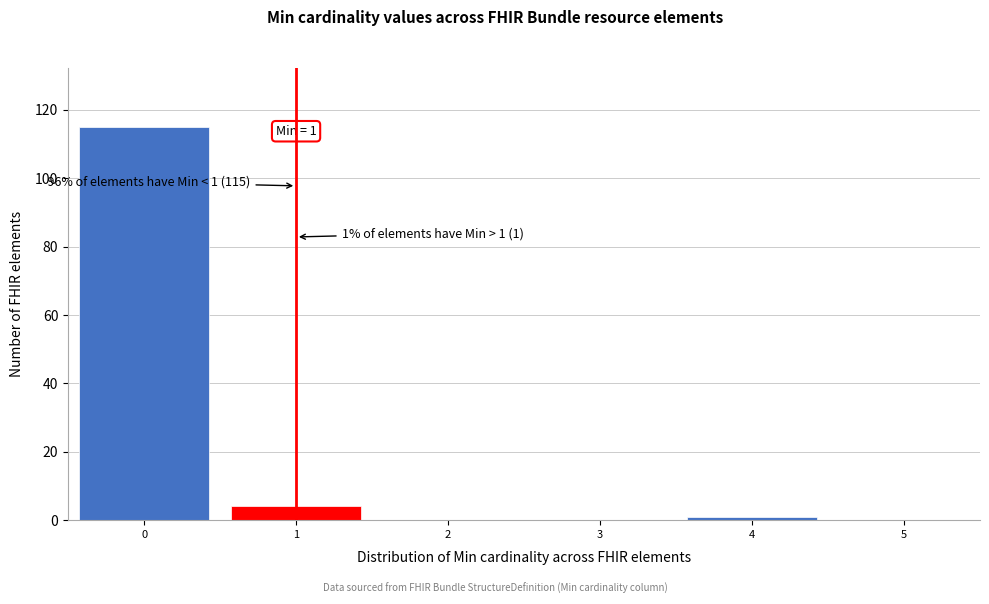

Reading left to right, what are all the values shown in this chart?

0=115	1=4	2=0	3=0	4=1	5=0